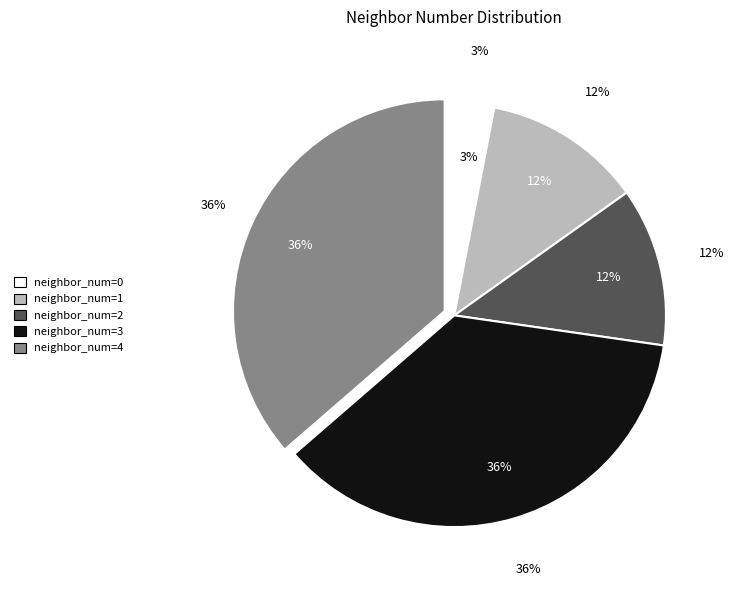

Which slice is the largest?

neighbor_num=3